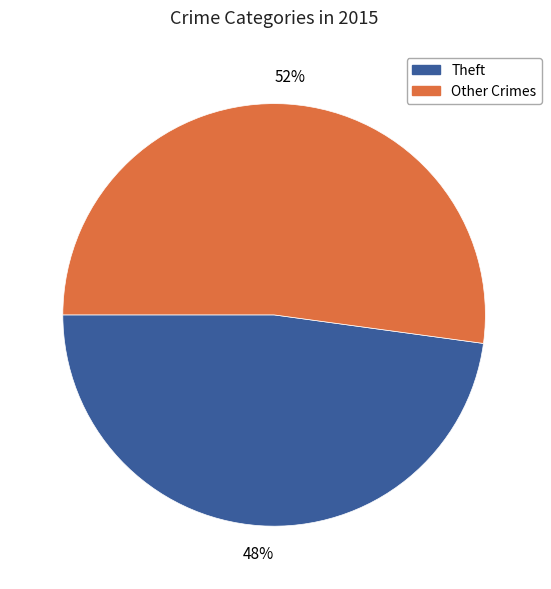

How many segments does this pie chart have?

2